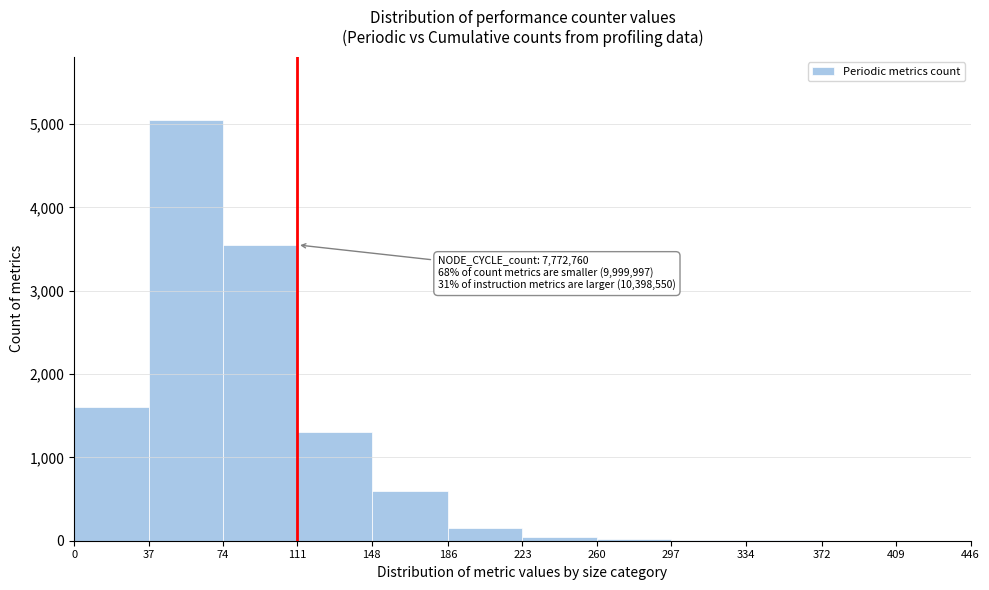

Which range on the x-axis has the tallest bar?

37 to 74